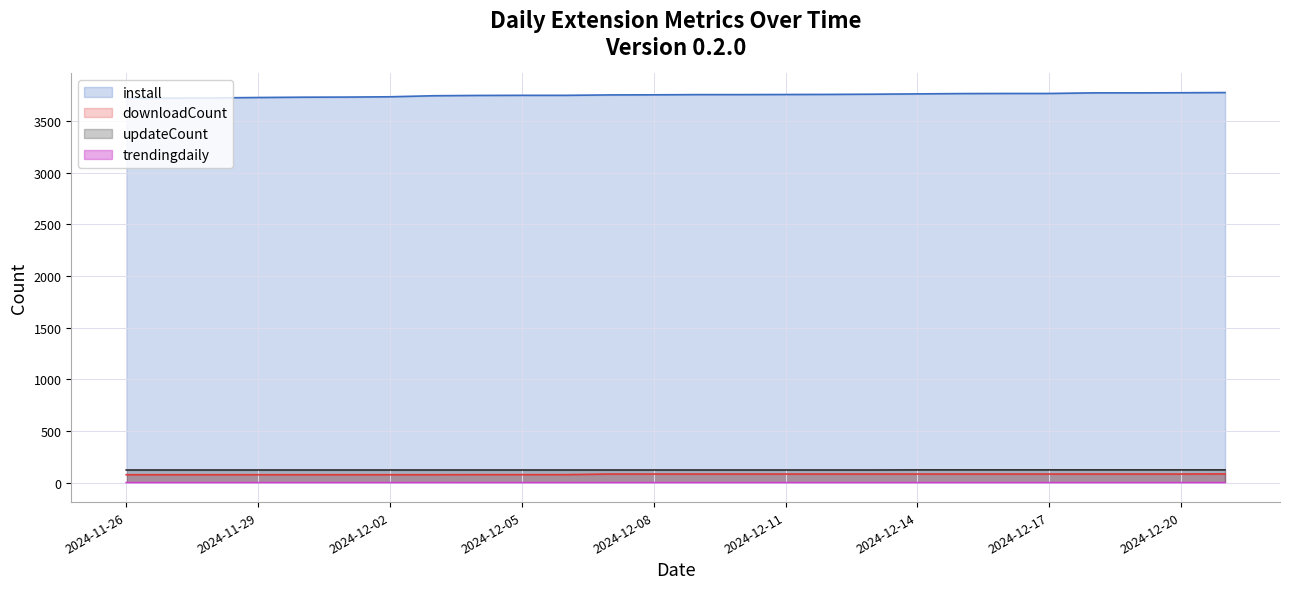

What is the label of the 4th point from the left?

2024-11-29